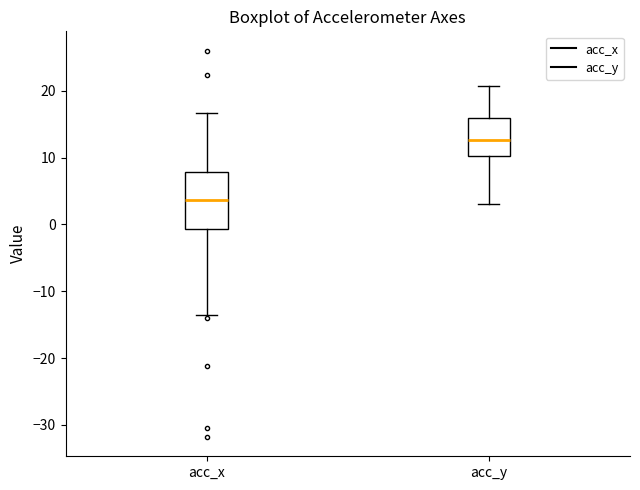

Reading left to right, transcribe this box plot: for each box, give where its median line is, the range the box spans, and where its two whiskers end, as read against the y-axis. The values are not printed on the chart, so give them approximately, as read against the axis.

acc_x: median 4, box -1 to 8, whiskers -14 to 17
acc_y: median 13, box 10 to 16, whiskers 3 to 21